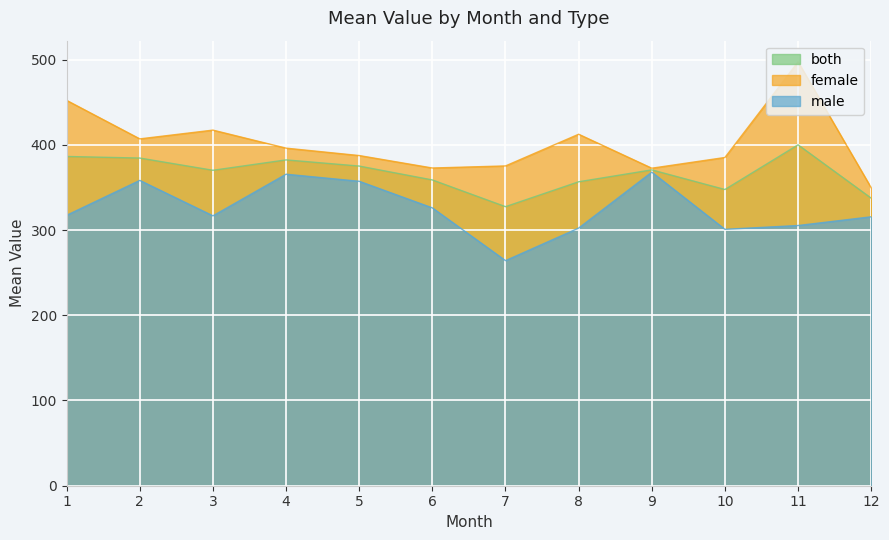

Reading right to left, extract all data points from this chart.

male: 12=315.5	11=305.3	10=300.8	9=367.9	8=302.3	7=264.1	6=326.0	5=357.2	4=365.5	3=316.6	2=358.2	1=317.3
female: 12=349.5	11=497.3	10=385.1	9=372.5	8=412.4	7=375.2	6=372.8	5=387.4	4=396.1	3=417.2	2=406.9	1=452.1
both: 12=337.4	11=400.0	10=347.5	9=370.6	8=356.6	7=327.4	6=358.8	5=375.0	4=382.3	3=370.1	2=384.5	1=386.3